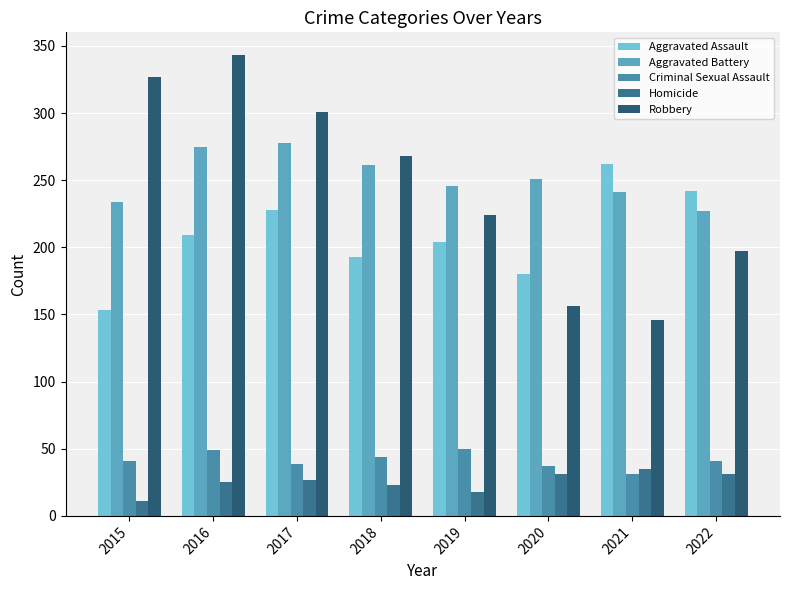

What is the sum of all Robbery values?

1962